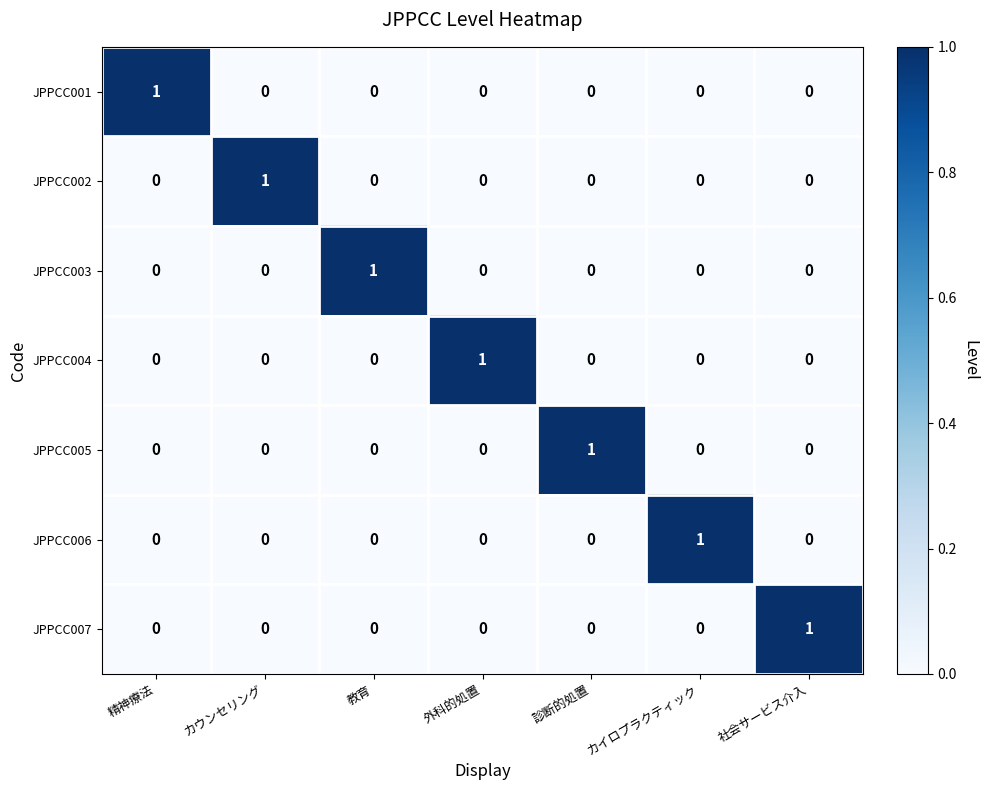

The JPPCC007 series shows 1 at 社会サービス介入. True or false?

True